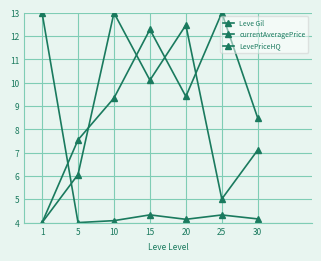

At which category does Leve Gil reach its first local peak?

10